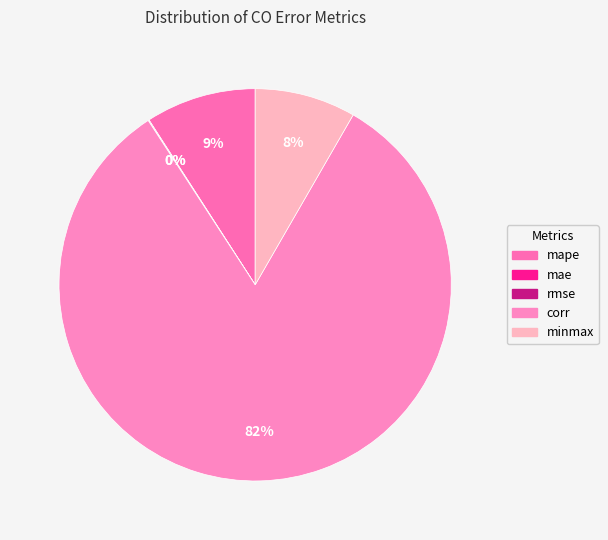

To the nearest percent, what percentage of the pie is minmax?

8%